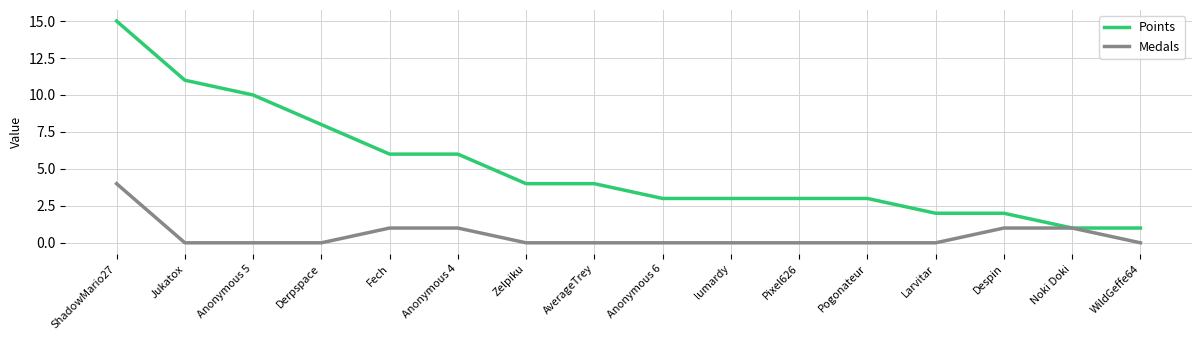

Read the Points value at Derpspace.

8